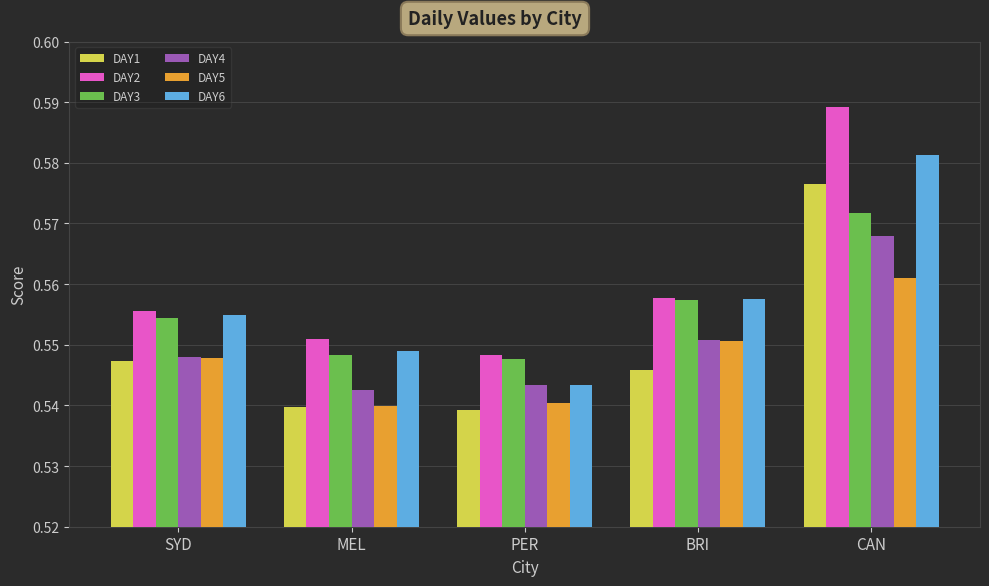

True or false: DAY3 has a value of 1.0 at CAN.

False